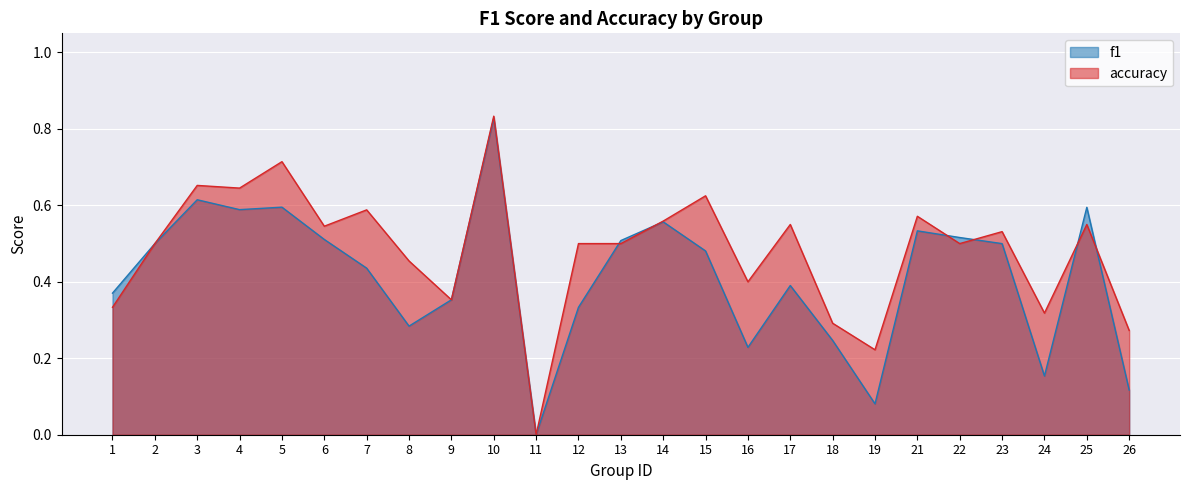

Rank the series by their maximum value, from highest to lowest.

accuracy, f1